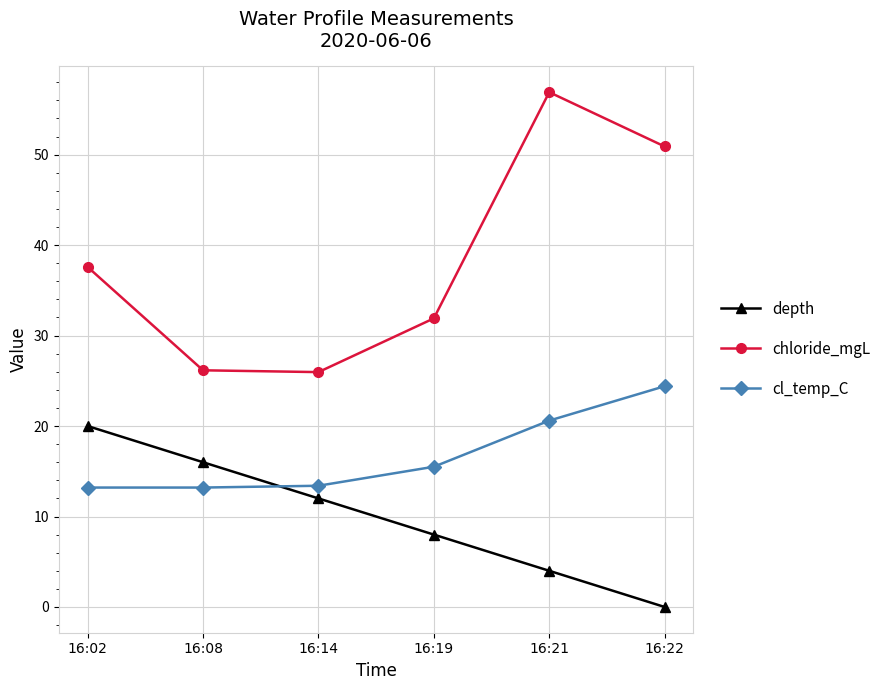

What is the difference between the highest and lowest values at 16:22?

50.9